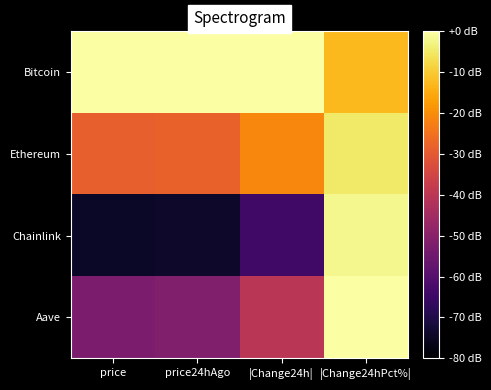

Reading left to right, extract all data points from this chart.

Bitcoin: price=0.0	price24hAgo=0.0	|Change24h|=0.0	|Change24hPct%|=-12.5
Ethereum: price=-28.6	price24hAgo=-28.3	|Change24h|=-21.0	|Change24hPct%|=-5.0
Chainlink: price=-74.5	price24hAgo=-74.0	|Change24h|=-64.1	|Change24hPct%|=-2.2
Aave: price=-52.6	price24hAgo=-51.9	|Change24h|=-40.0	|Change24hPct%|=0.0